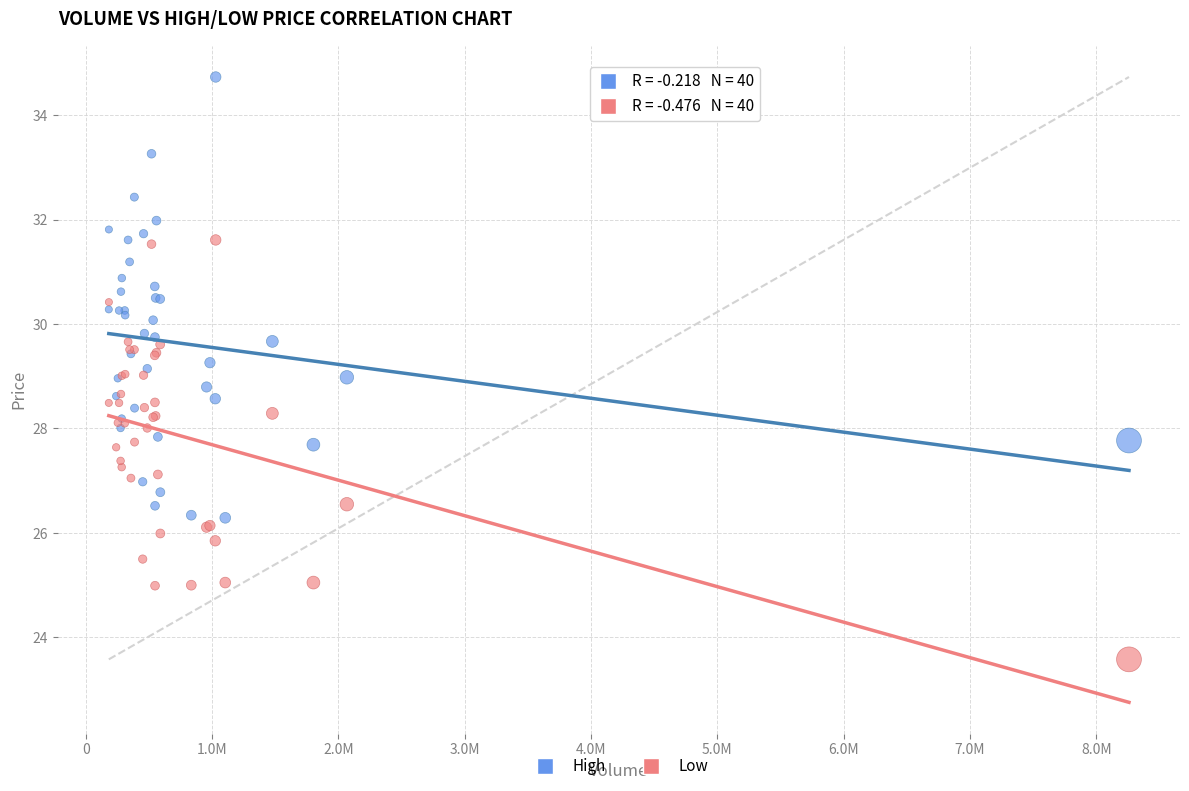

What is the X range (max minus min) for the scatter plot?

8076200.0